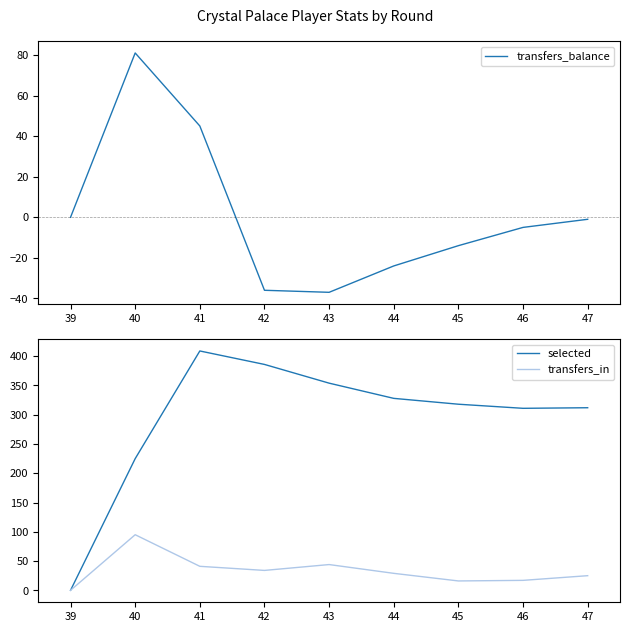

What is the difference between the second highest and minimum values in the transfers_in series?

44